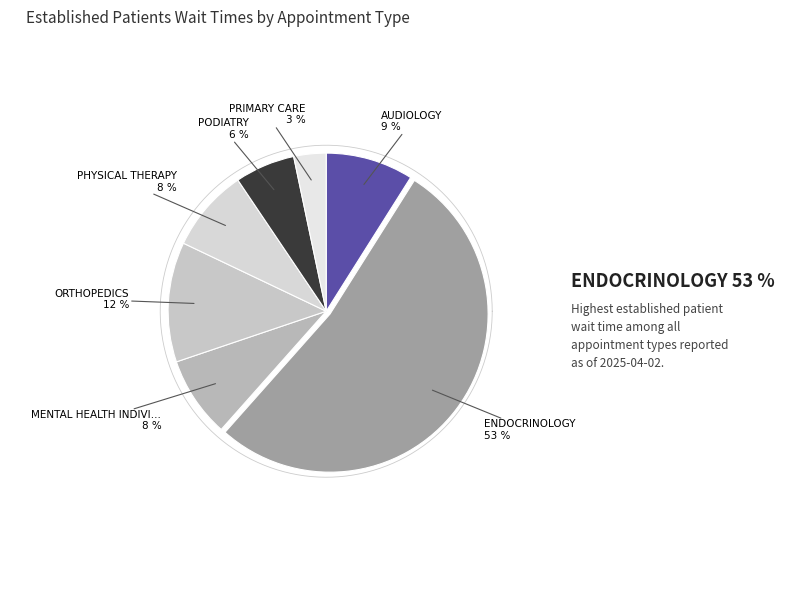

The PODIATRY slice represents 6% of the pie. True or false?

True